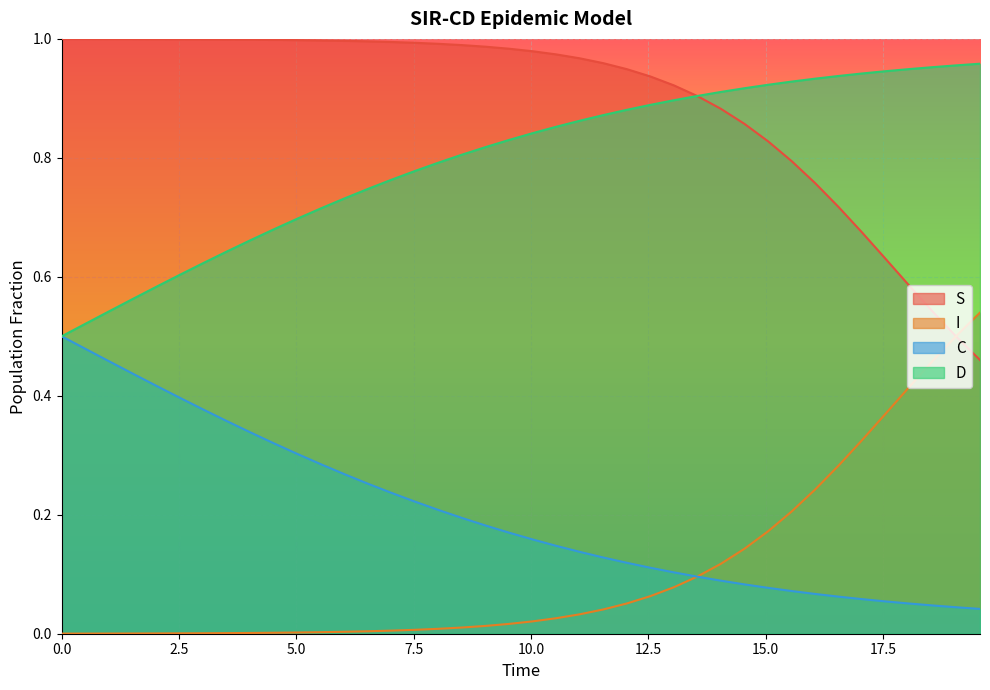

Which series has the largest total across all categories?

S